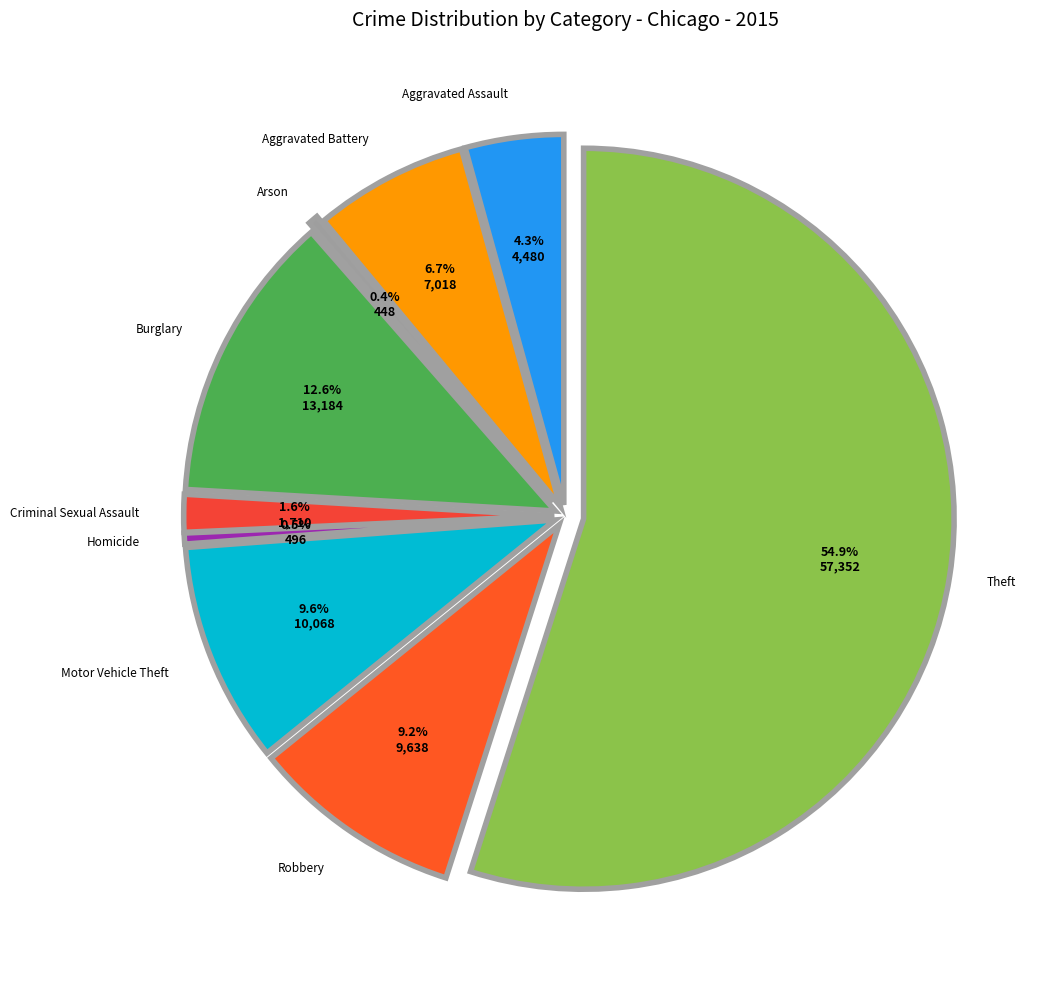

Which category has the biggest portion of the pie?

Theft